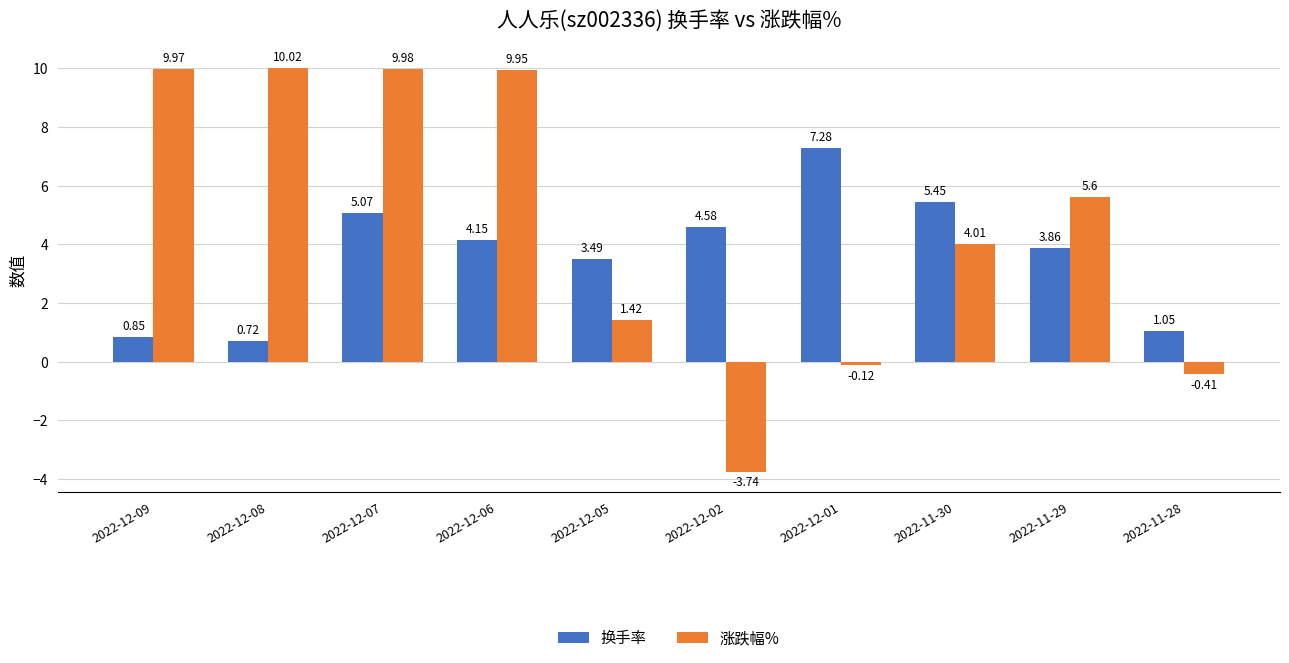

Which label corresponds to the largest value in the chart?

2022-12-08